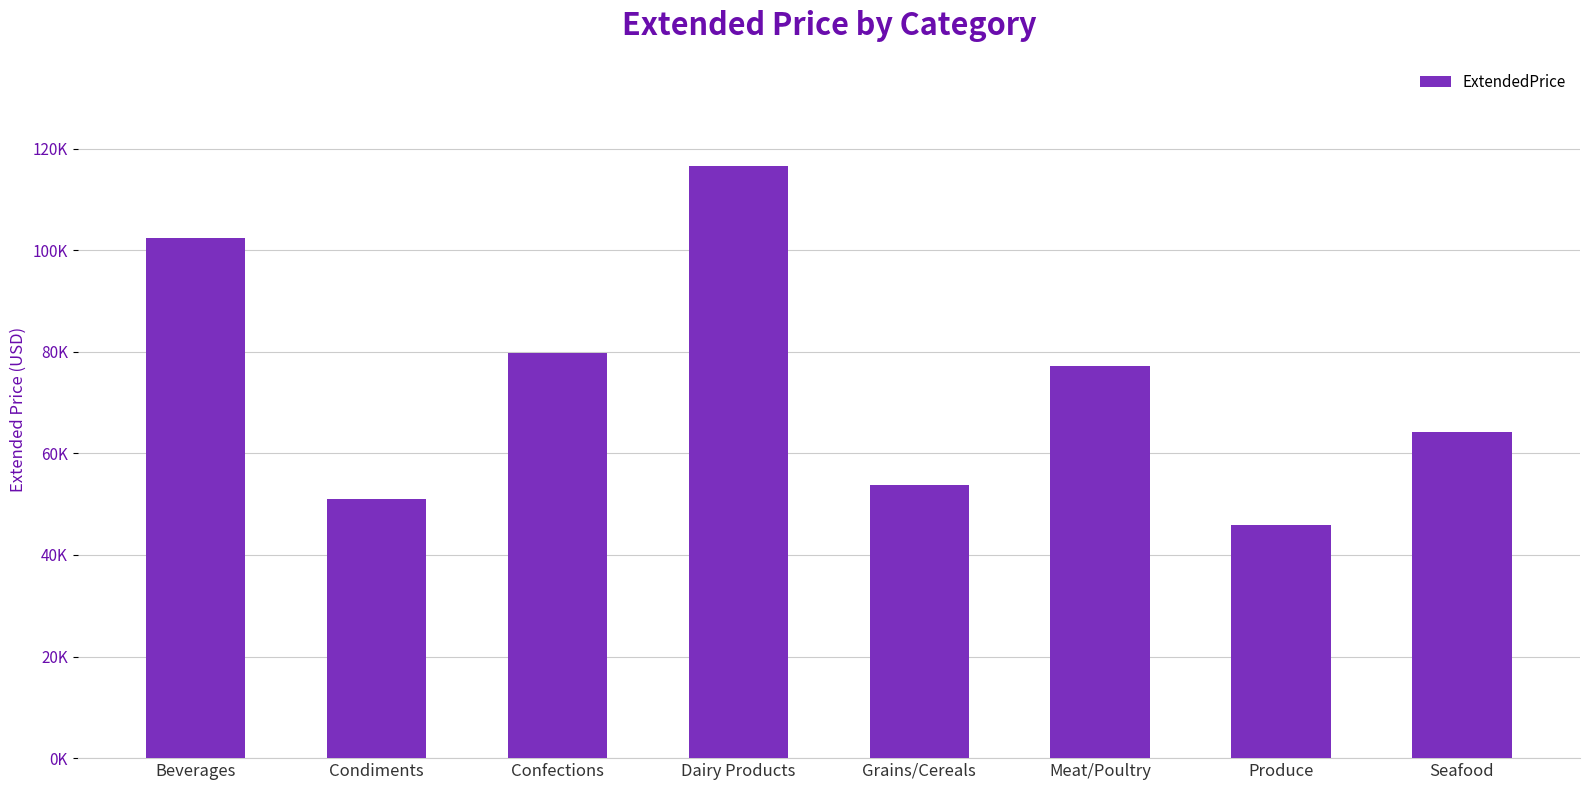

True or false: the data shows 63128.3 at Produce.

False